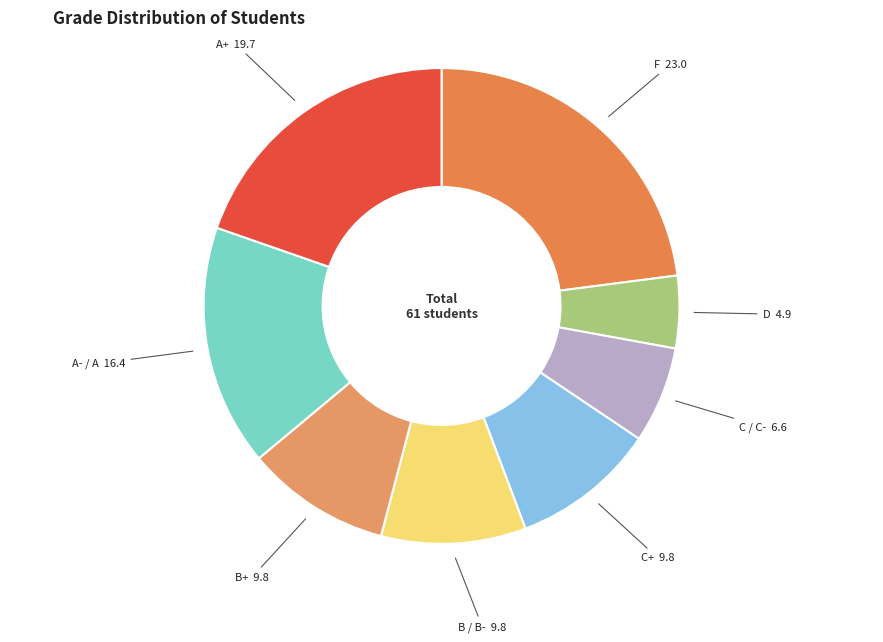

Between B / B- and A+, which is larger?

A+